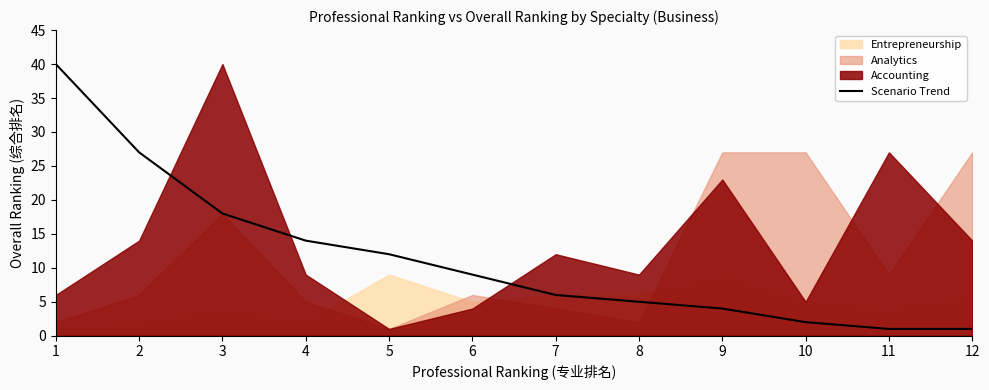

What is the minimum value shown in the chart?

1